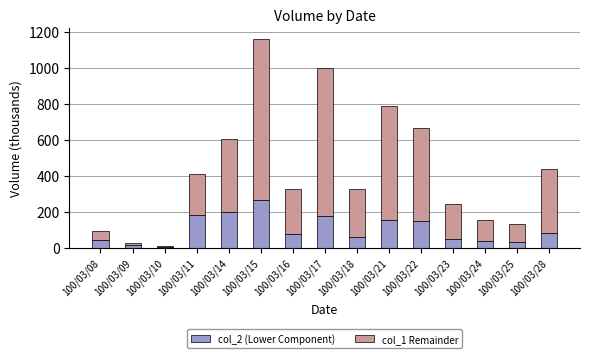

Is it true that col_2 (Lower Component) equals 29.2 at 100/03/25?

True